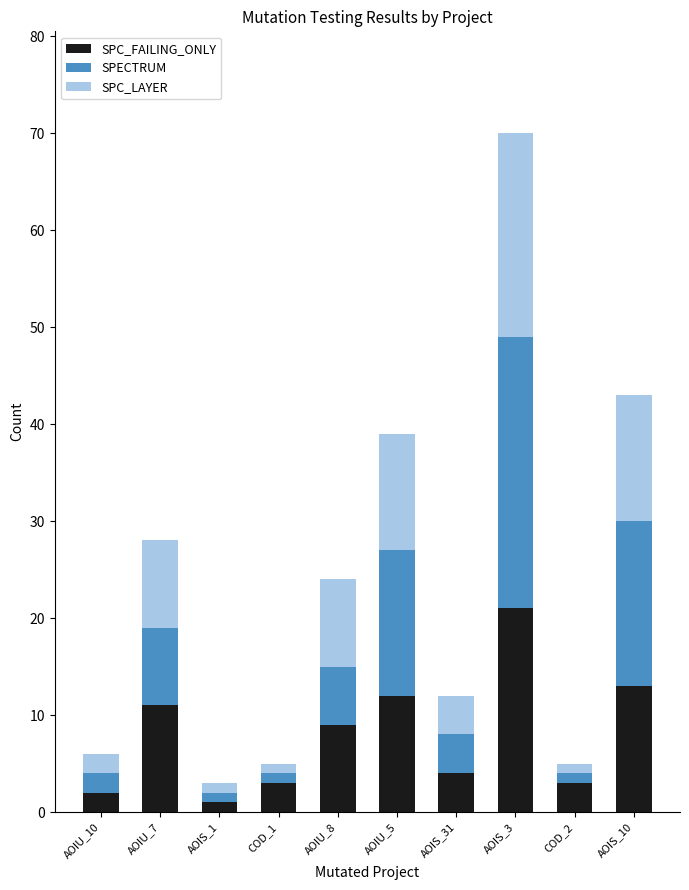

Reading right to left, what are the values for SPC_FAILING_ONLY?

AOIS_10=13	COD_2=3	AOIS_3=21	AOIS_31=4	AOIU_5=12	AOIU_8=9	COD_1=3	AOIS_1=1	AOIU_7=11	AOIU_10=2